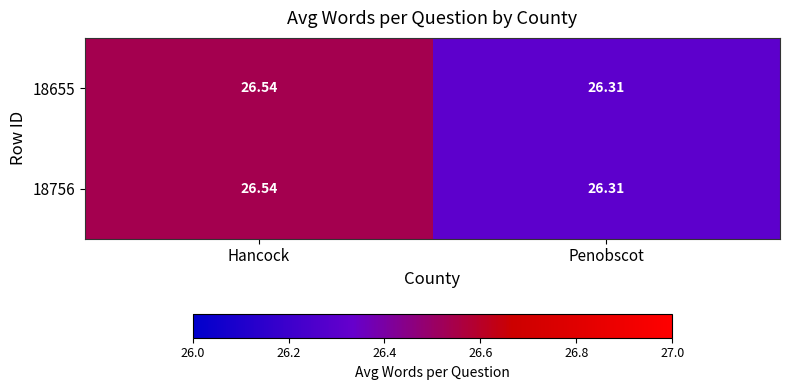

List the labels in order of 18655 value, largest first.

Hancock, Penobscot